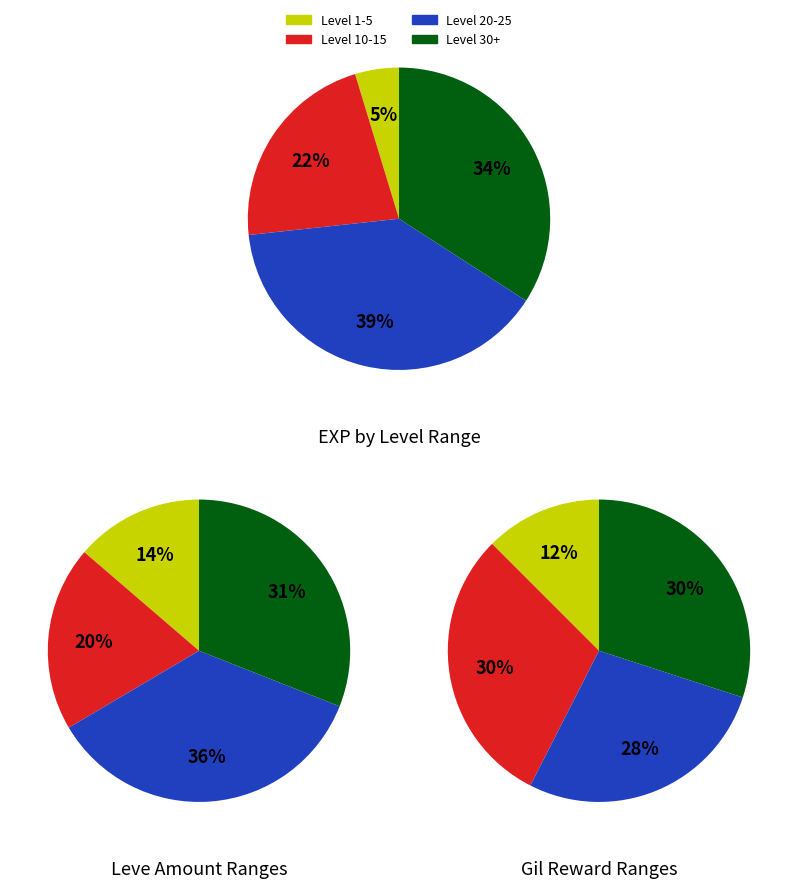

Does any single category account for the majority?

No